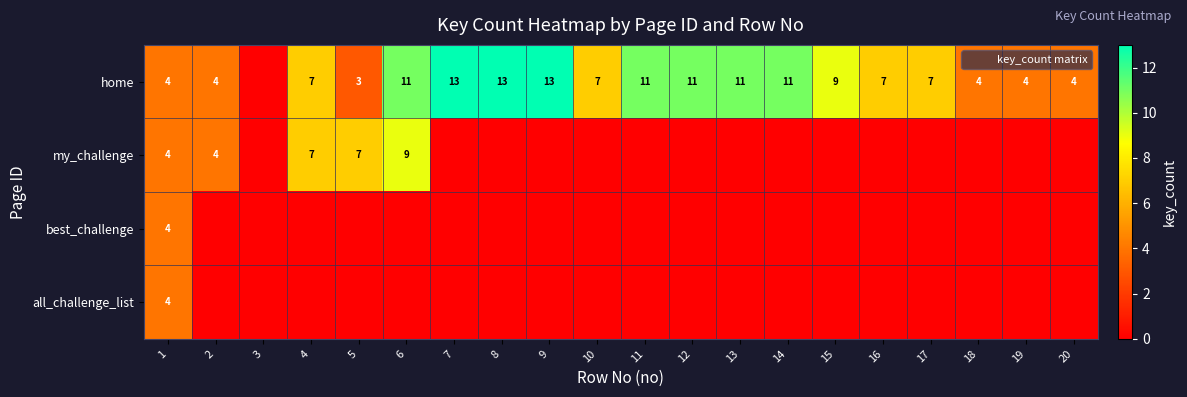

Which category has the lowest value in the home series?

3